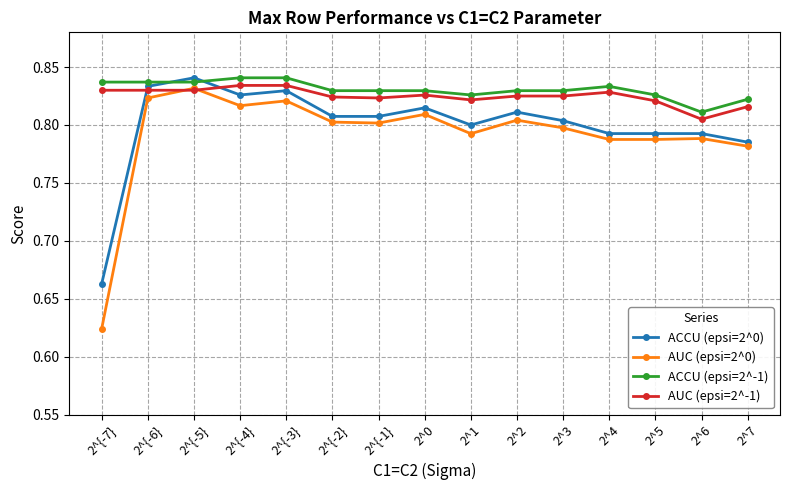

Does the chart display data point markers on the line(s)?

Yes